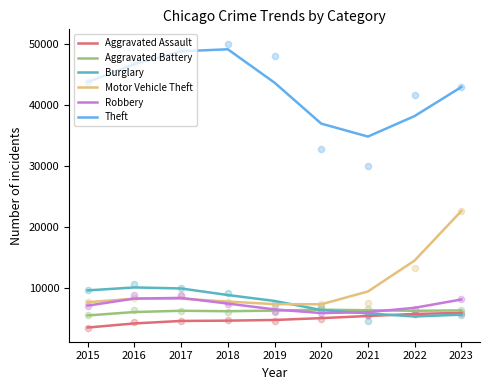

Which series has the largest Y range (max minus min)?

Motor Vehicle Theft